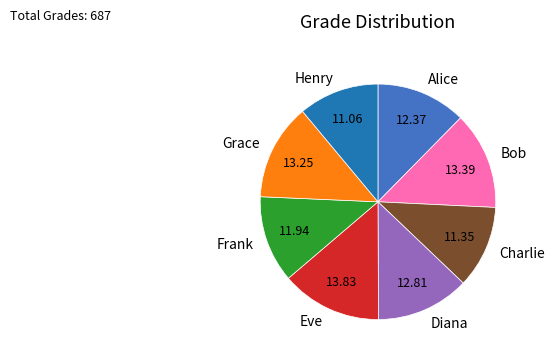

How many segments does this pie chart have?

8